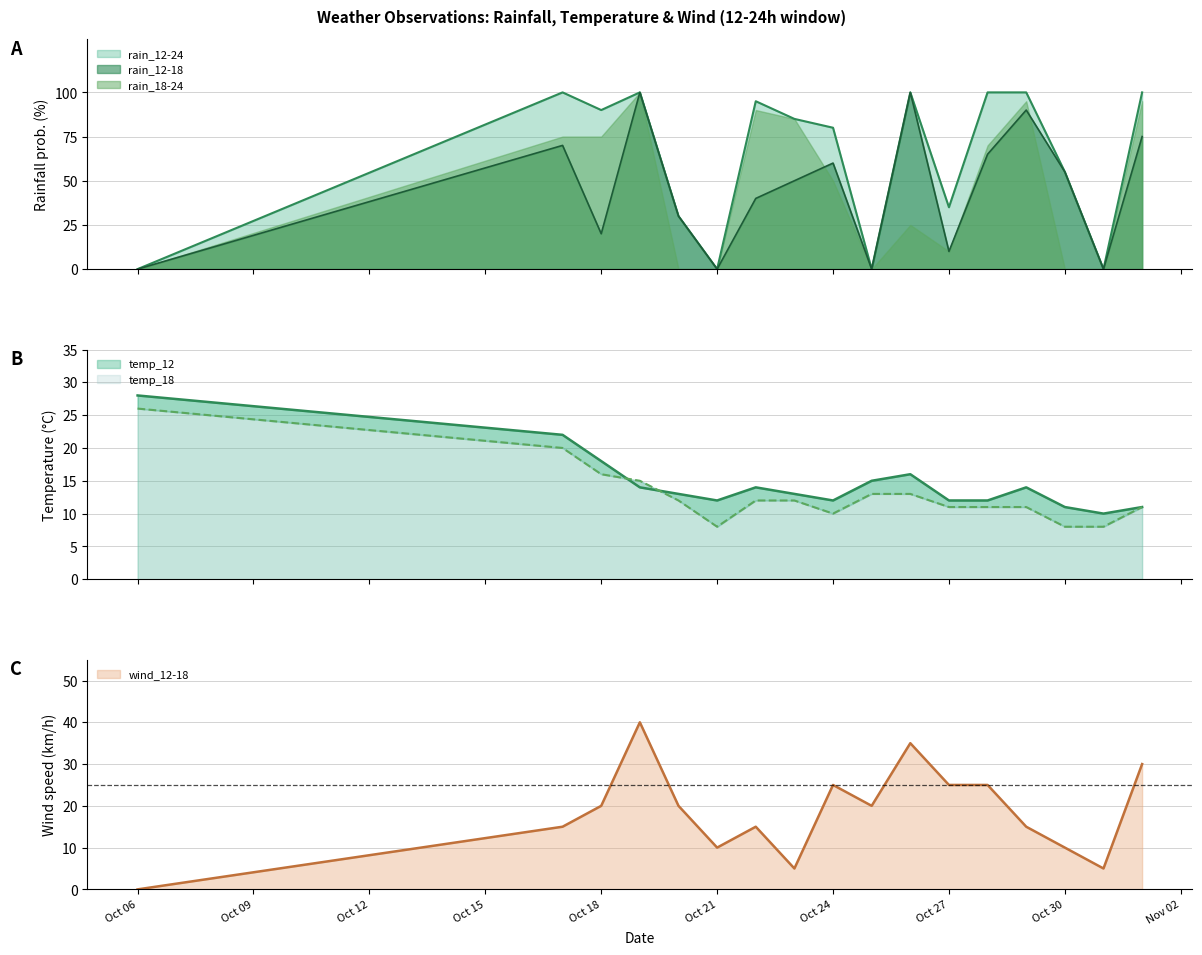

At which category does temp_12 line reach its first local valley?

Oct 21